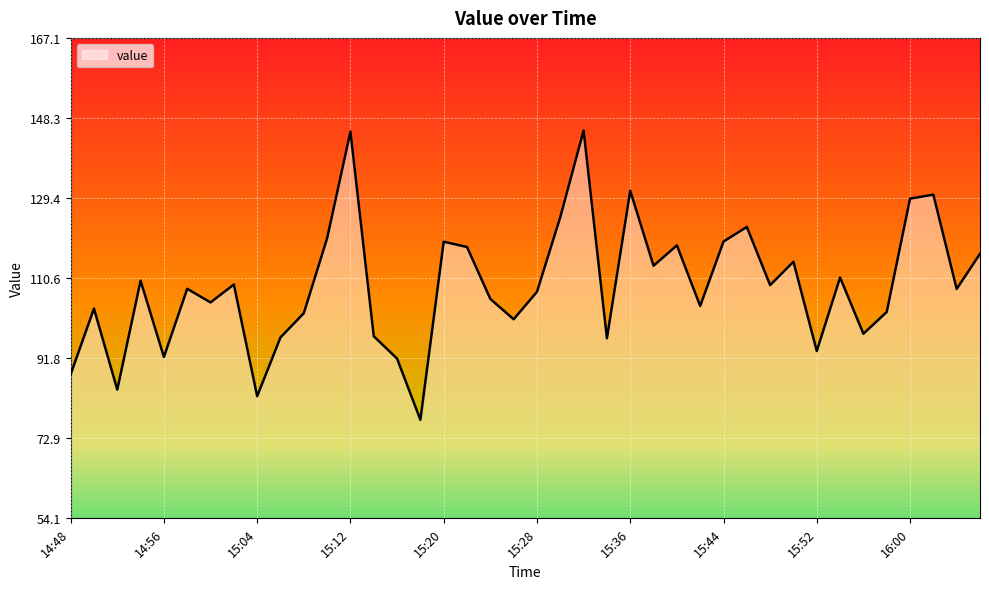

What is the smallest value displayed?

77.3